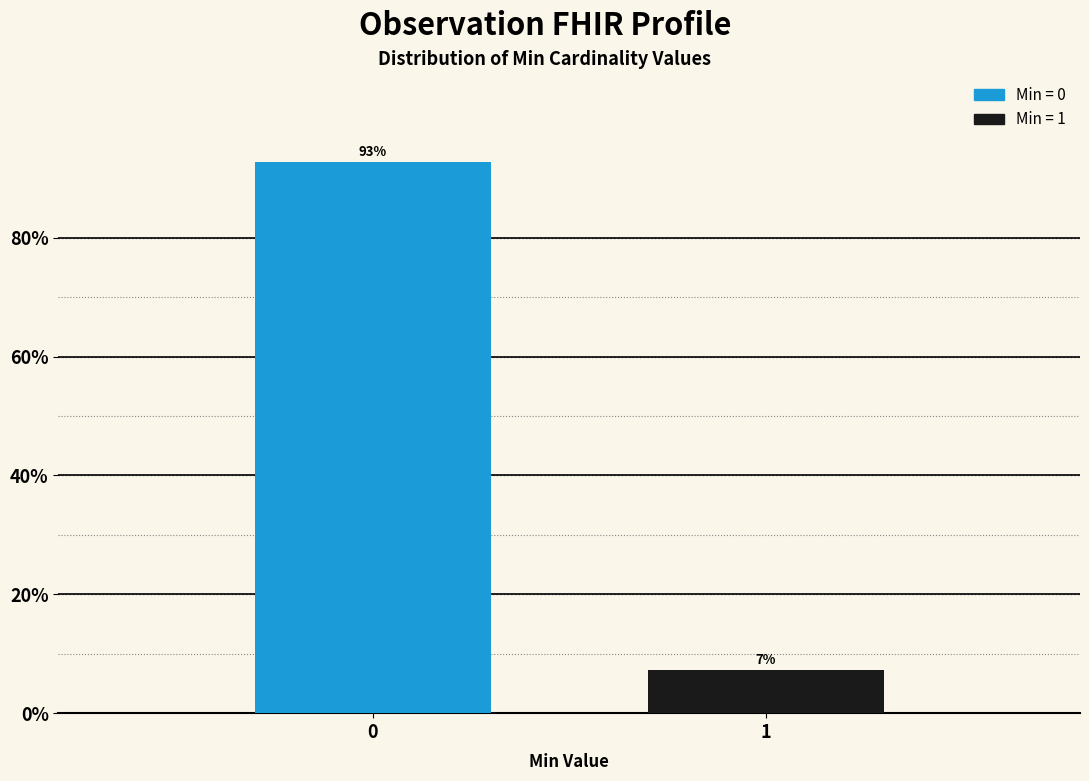

What is the sum of all values?

100.0